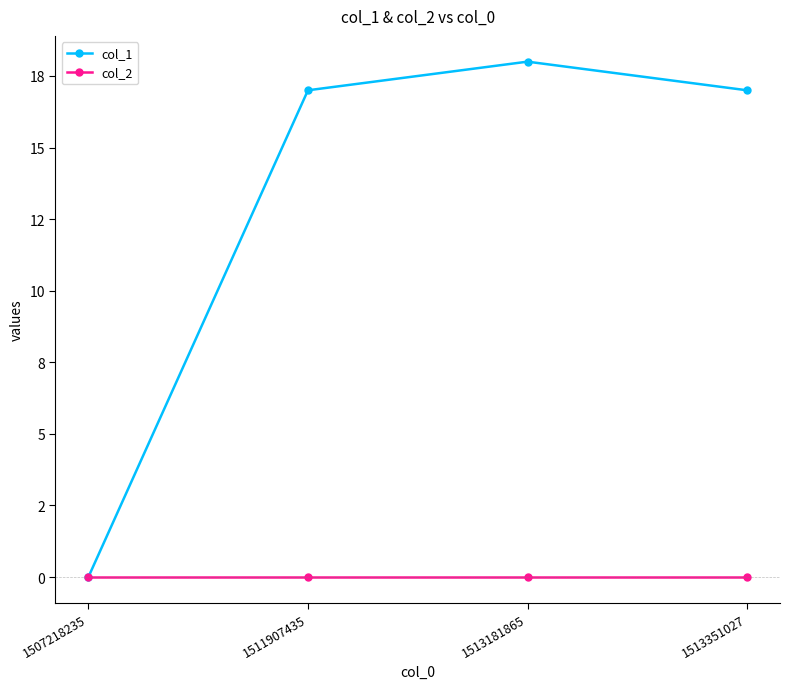

Does the chart have visible grid lines?

No